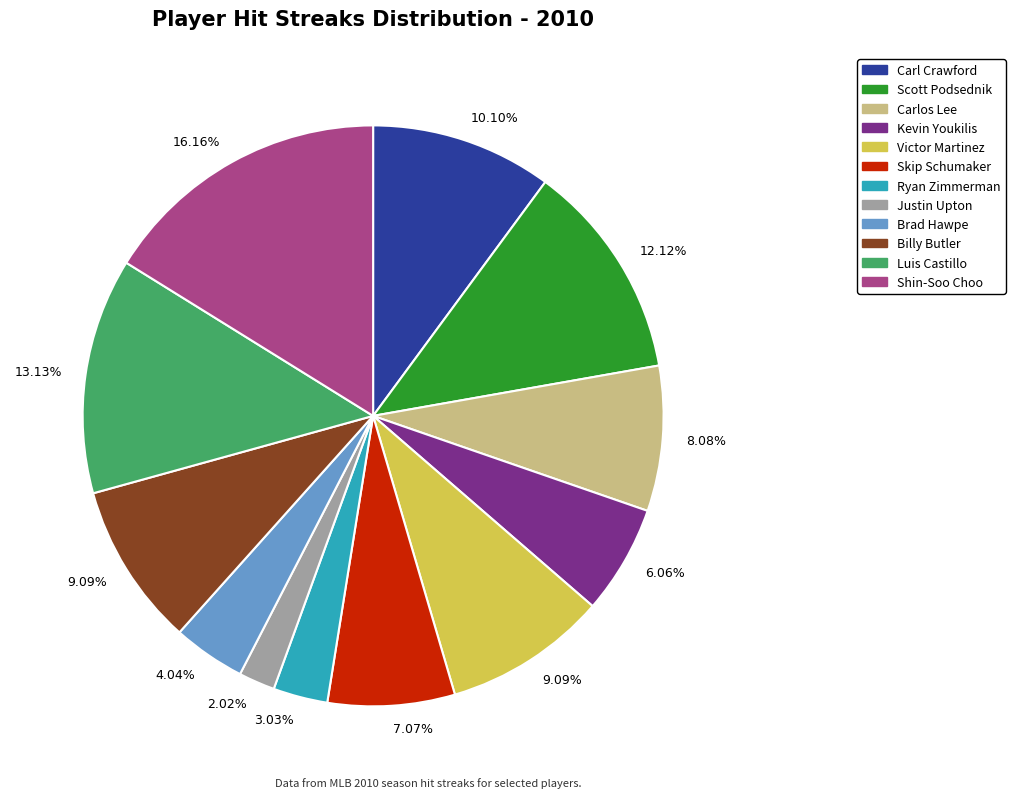

Count the number of slices in the pie.

12